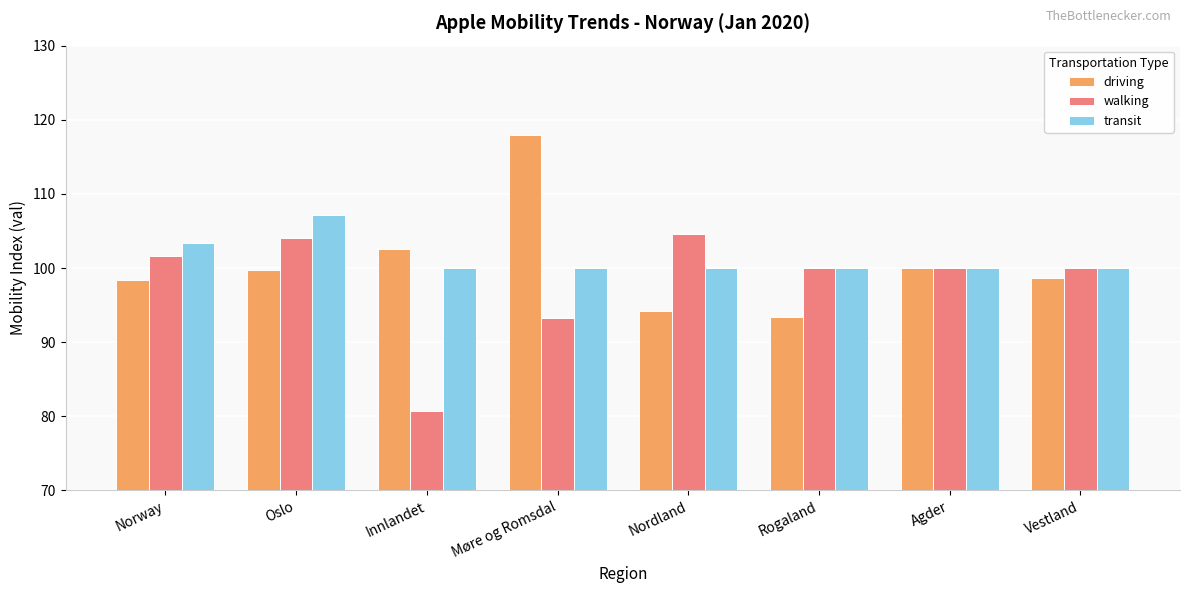

List the series in order of their peak value, lowest first.

walking, transit, driving